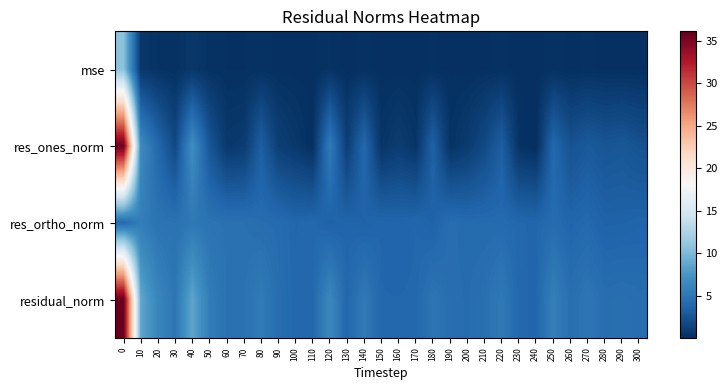

At how many categories does at least one series exceed 9?

1